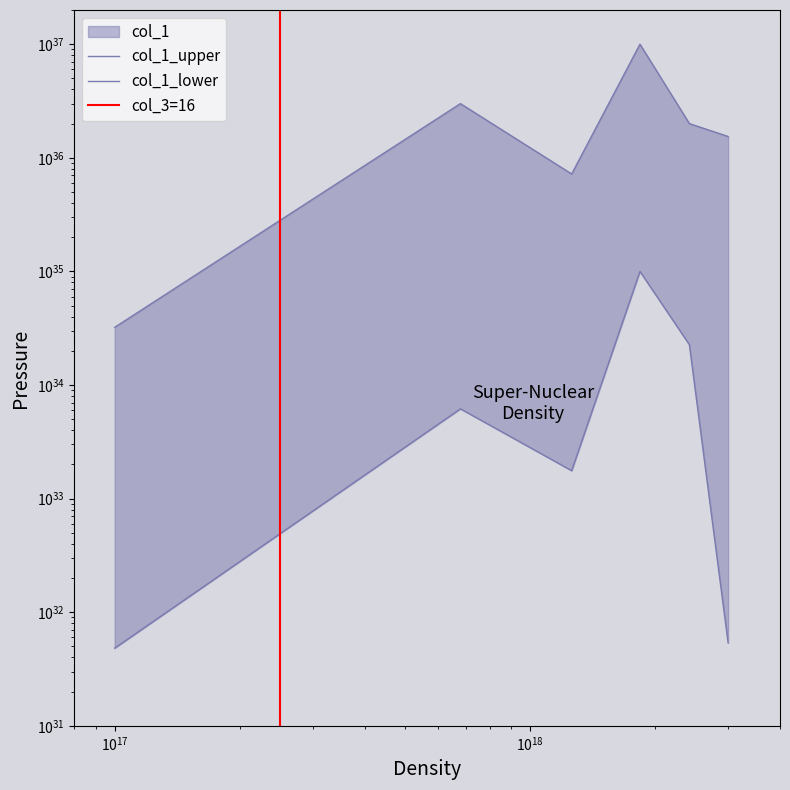

True or false: the data shows 8379720145571867535036888360419328 at 1.

False